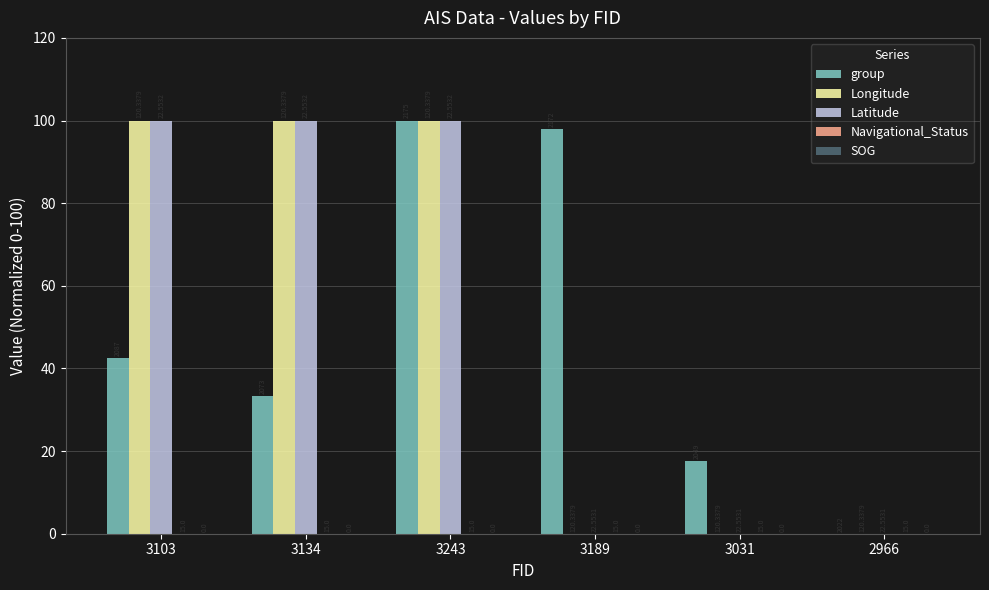

Are the bars horizontal?

No